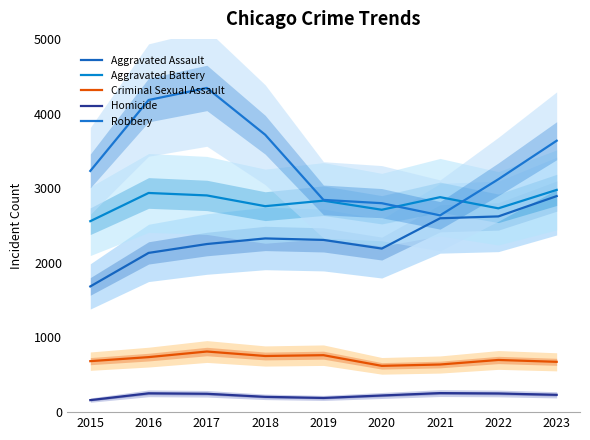

What is the difference between the second highest and second lowest values in the Criminal Sexual Assault series?

125